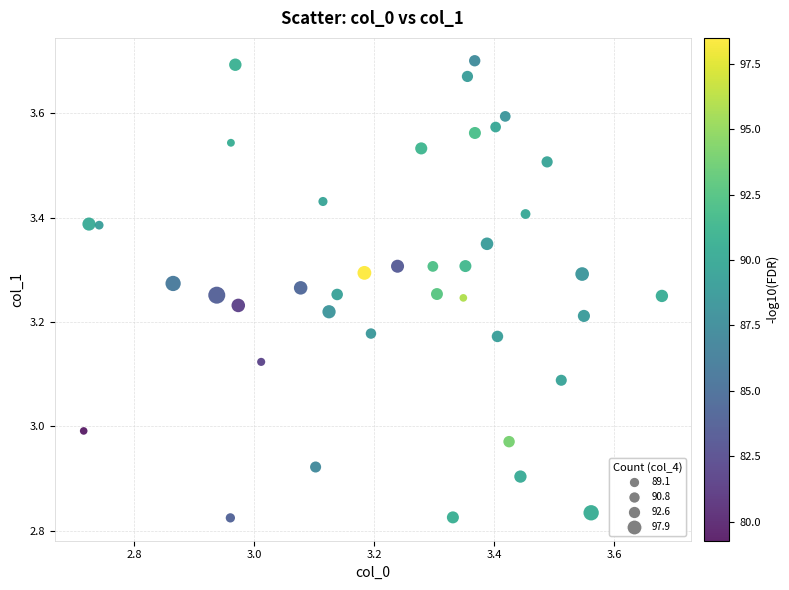

What is the range of Y values (max minus min)?

0.9